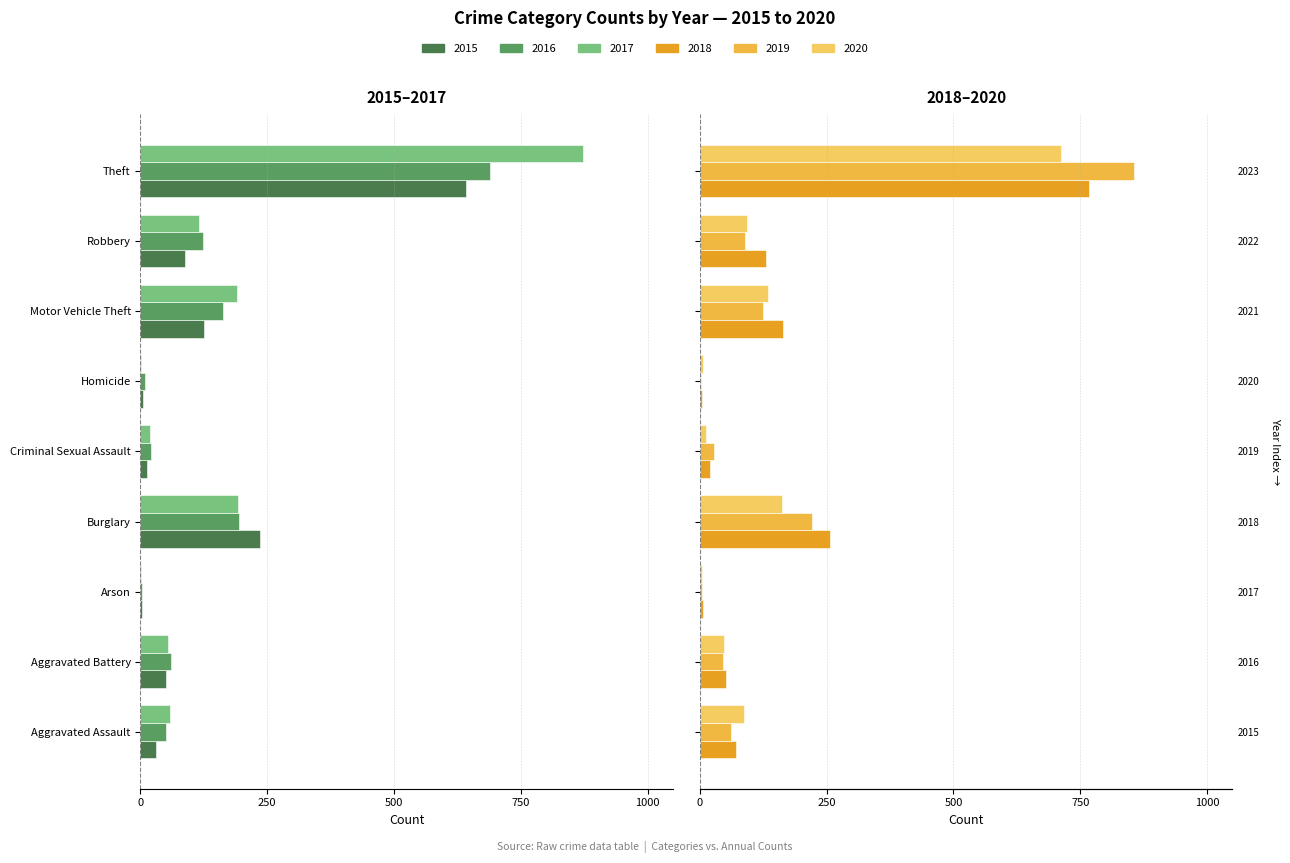

Count the number of data series in this chart.

6